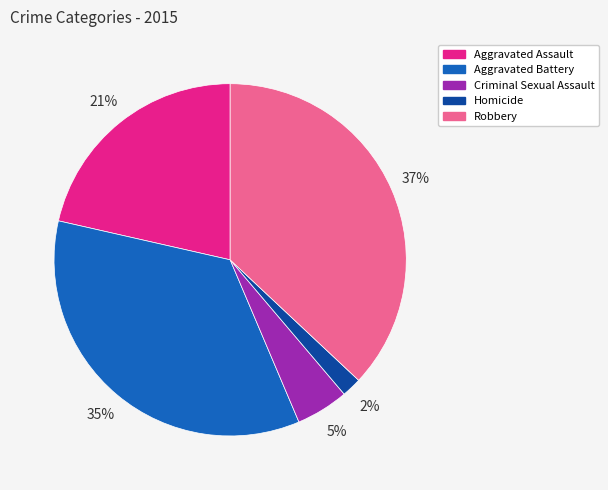

Count the number of slices in the pie.

5